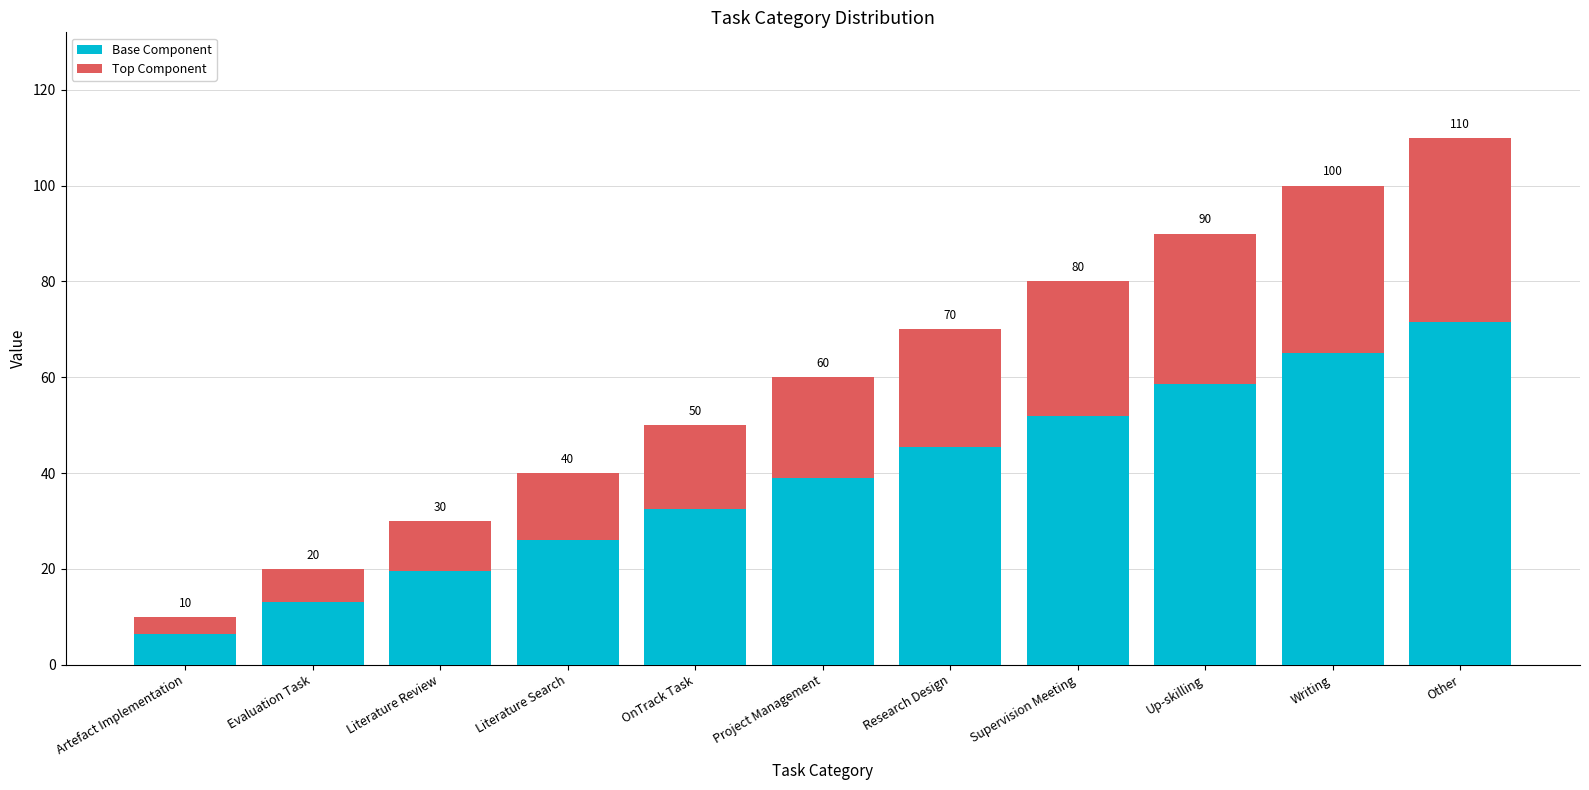

What are all the series names shown in the legend?

Base Component, Top Component